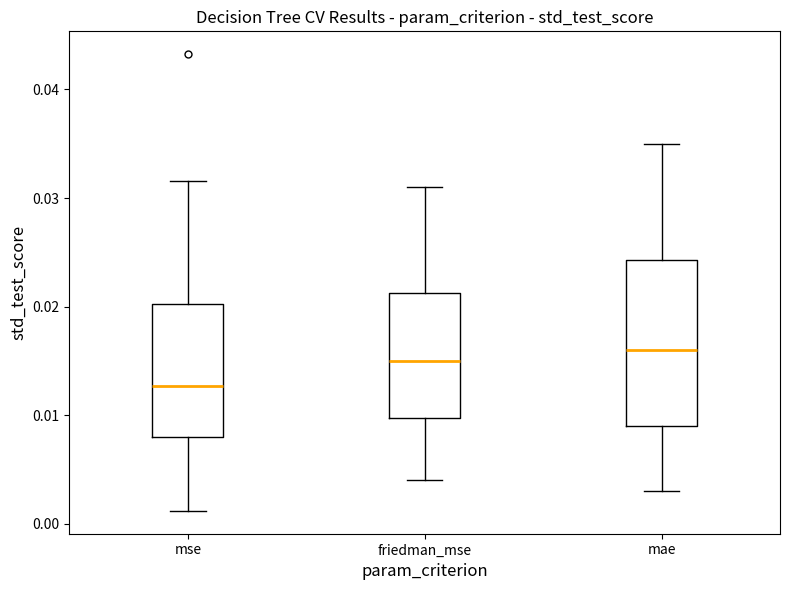

Where does the upper whisker of the box for mae end on the y-axis? The values are not printed on the chart, so give them approximately, as read against the axis.

0.035